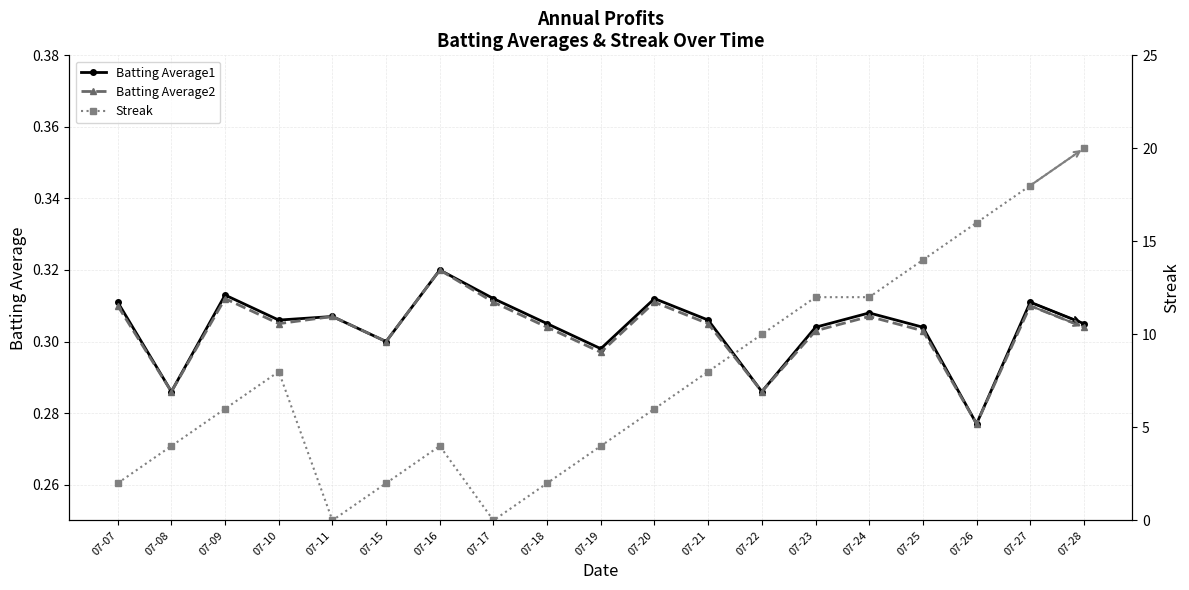

True or false: Batting Average2 and Batting Average1 intersect in this chart.

False